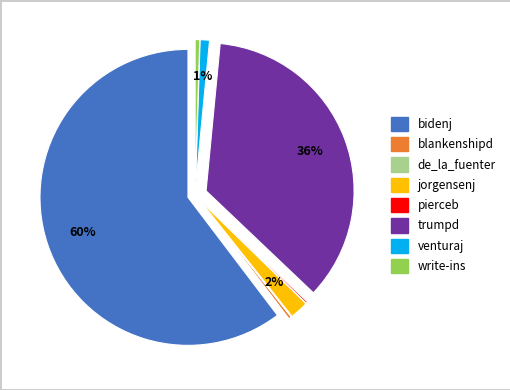

Do venturaj and blankenshipd together represent more than half of the pie?

No